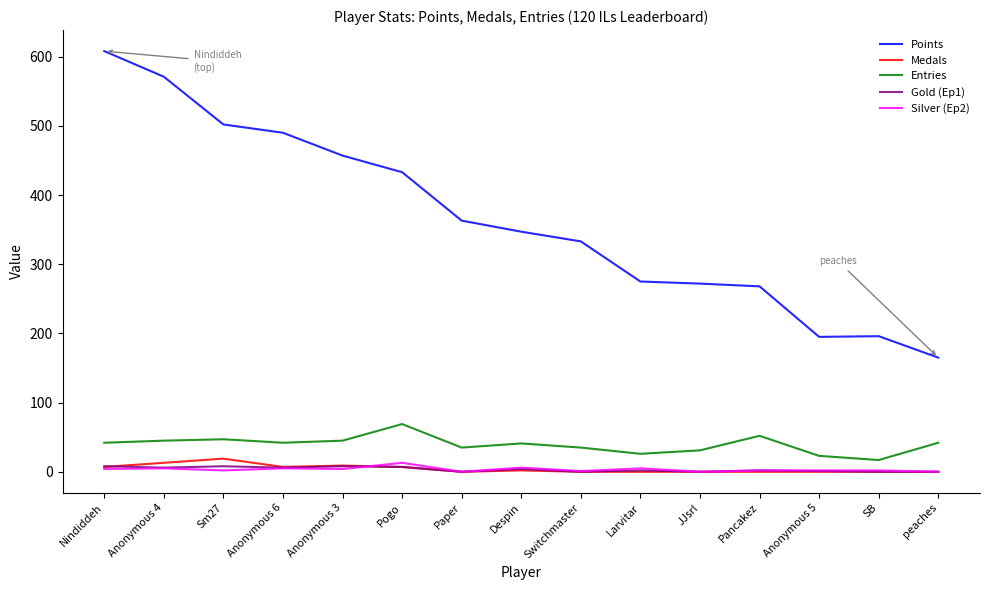

What value does the Points series have at Anonymous 3, to the nearest 50?

450